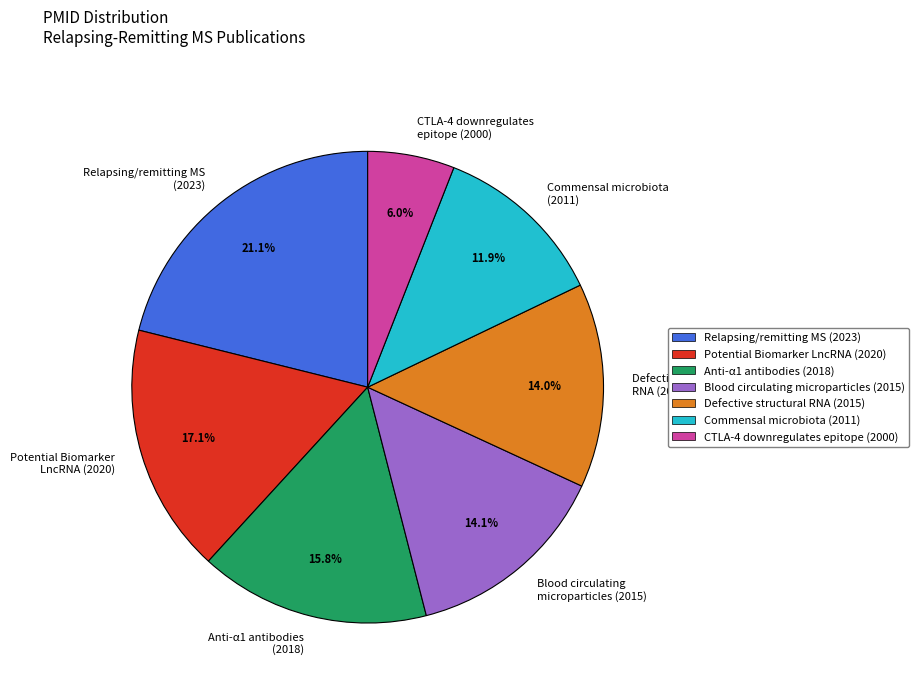

Count the number of slices in the pie.

7